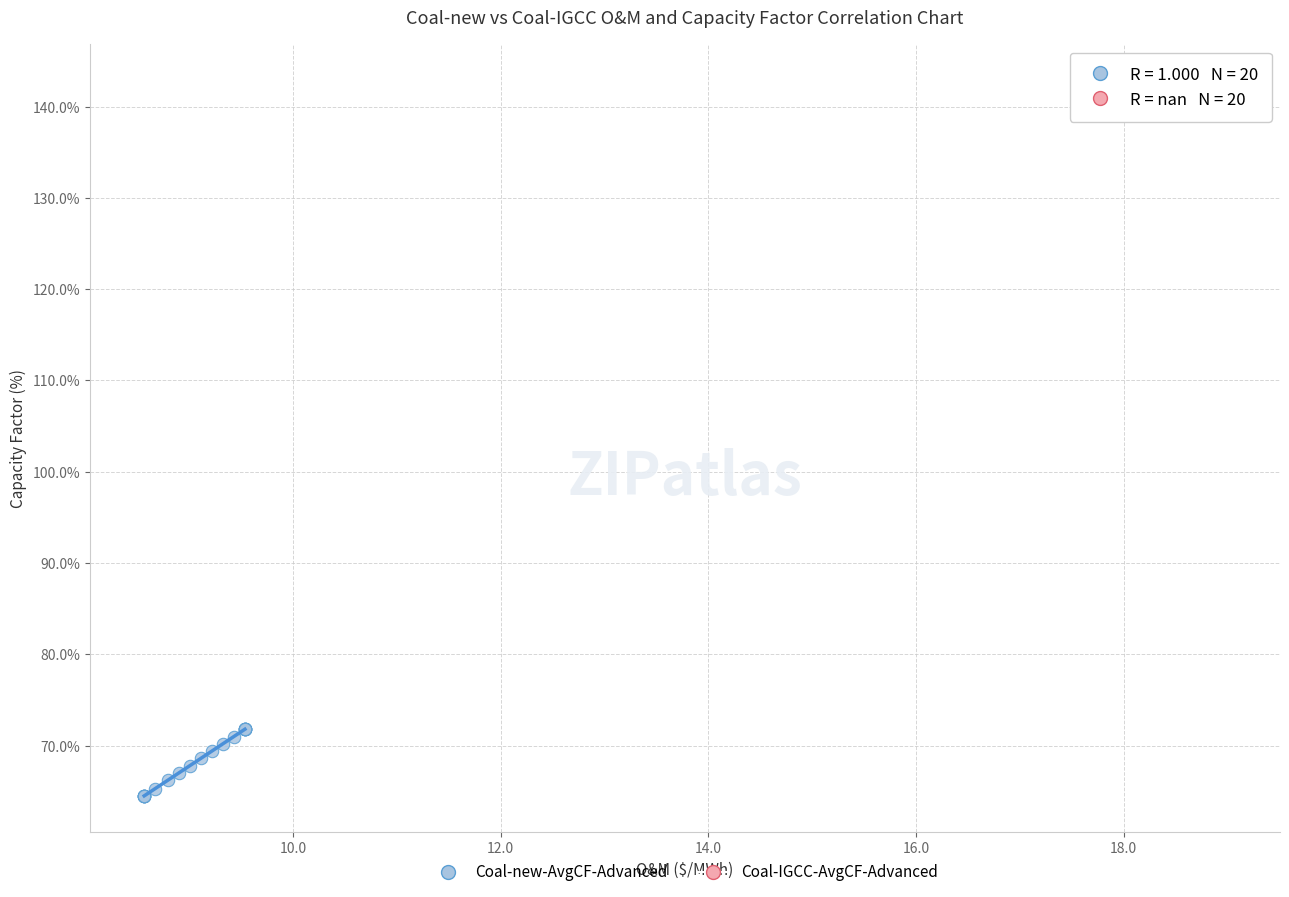

Which series reaches the minimum Y coordinate?

Coal-new-AvgCF-Advanced